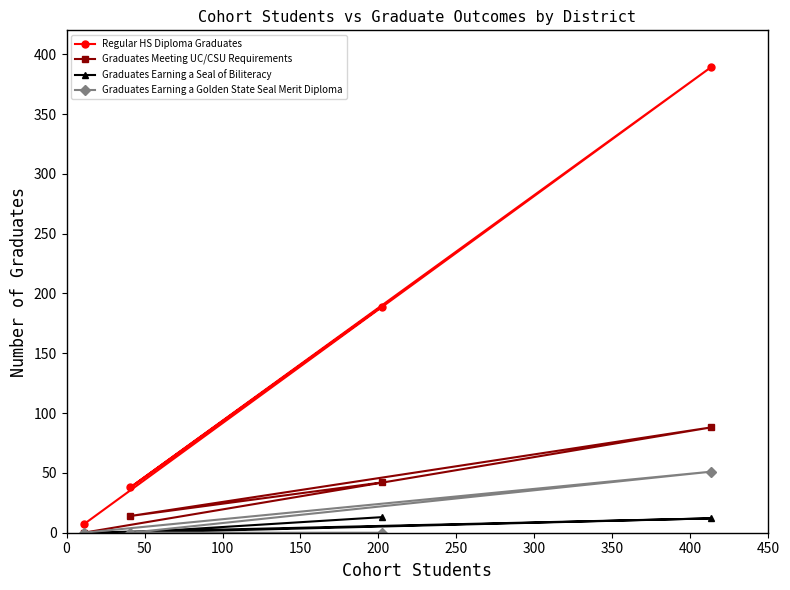

True or false: Graduates Meeting UC/CSU Requirements and Graduates Earning a Seal of Biliteracy cross at least once.

False